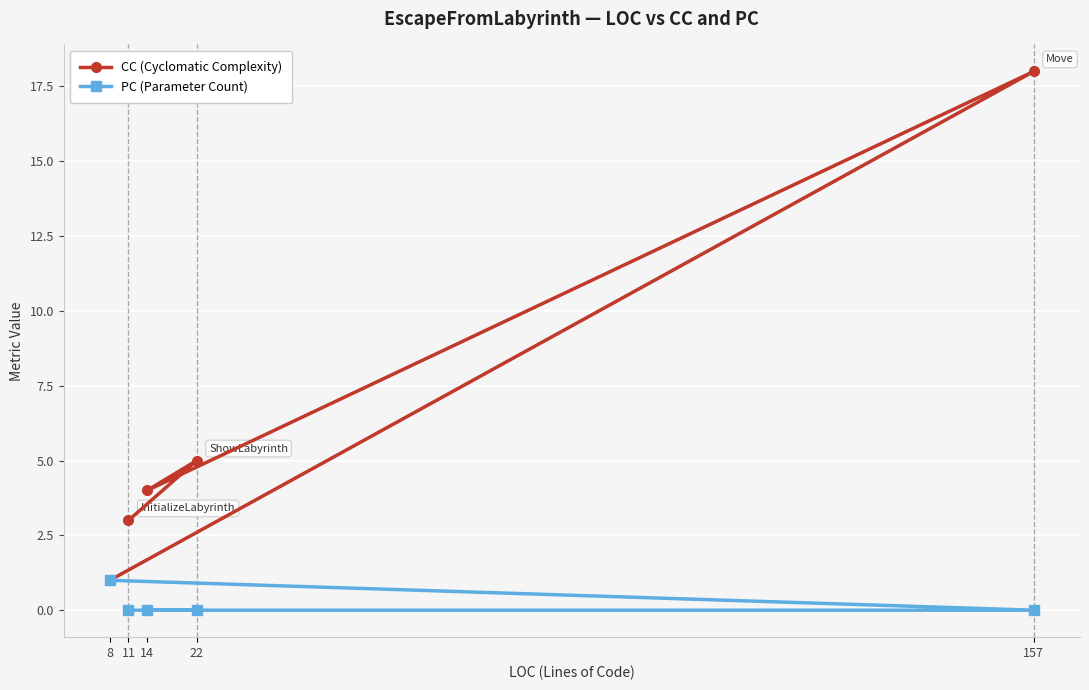

Which series has the largest range (max minus min)?

CC (Cyclomatic Complexity)